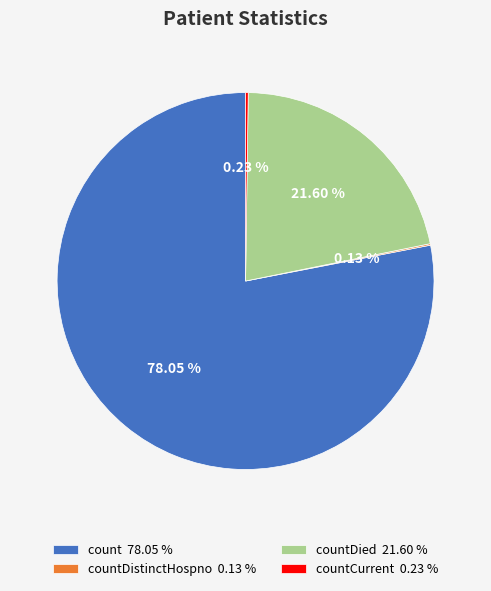

Is there a majority slice in this chart?

Yes